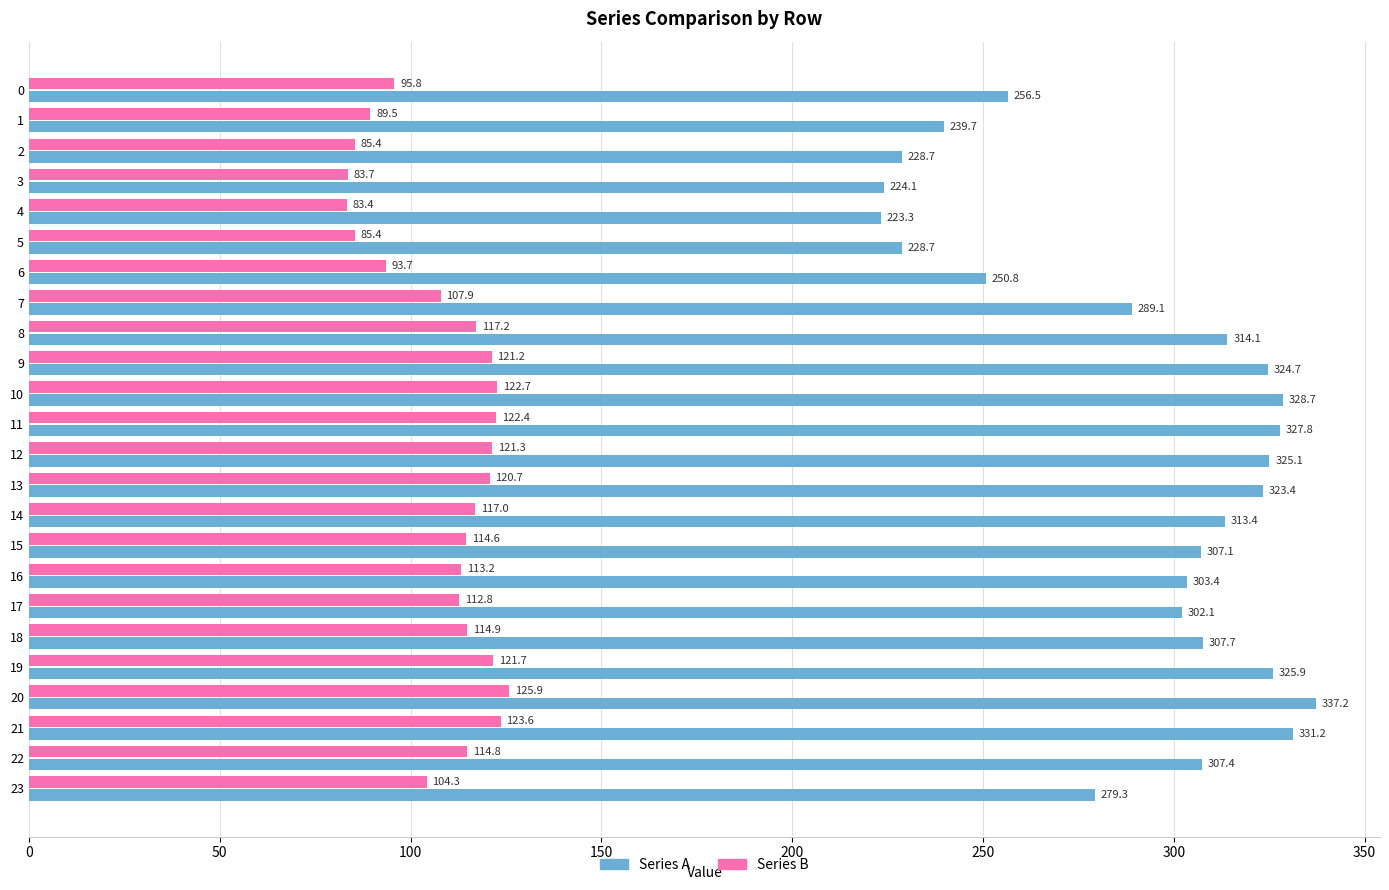

Which series has the largest range (max minus min)?

Series A